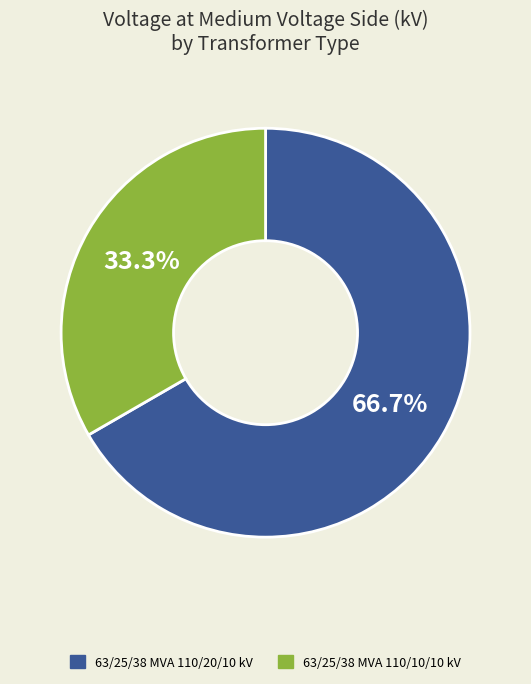

Rank the categories by value from highest to lowest.

63/25/38 MVA 110/20/10 kV, 63/25/38 MVA 110/10/10 kV